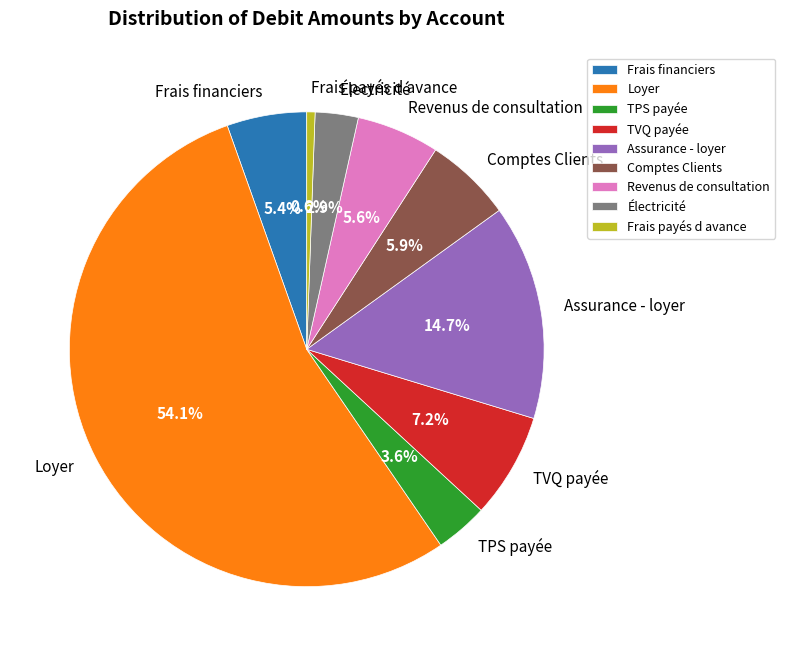

What percentage is NOT represented by TPS payée?

96.4%